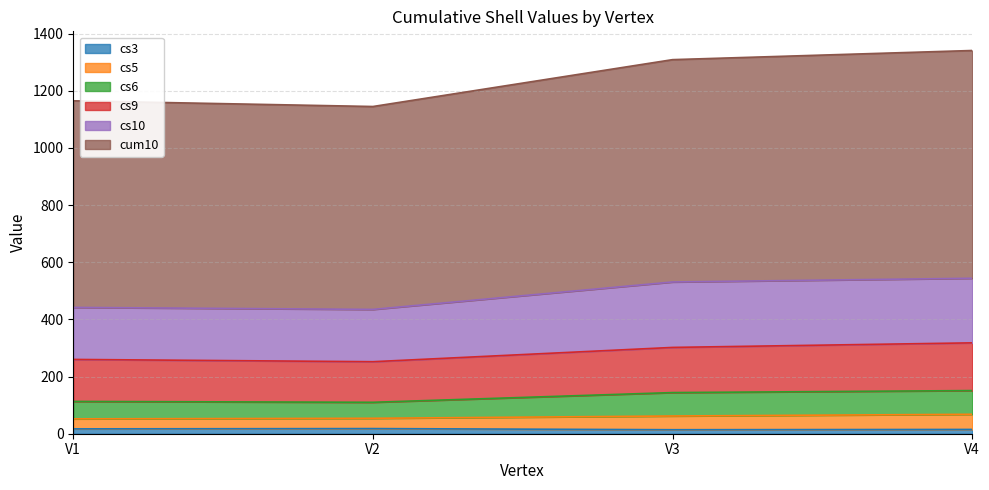

What value does the cs9 series have at V2, to the nearest 5?

250